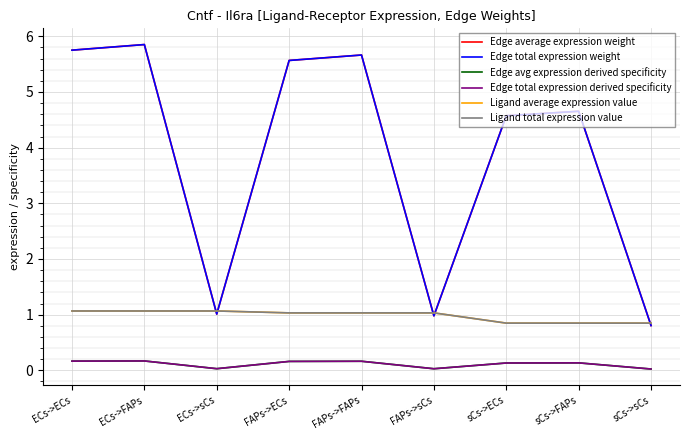

What value does the Ligand total expression value series have at FAPs->sCs?

1.0